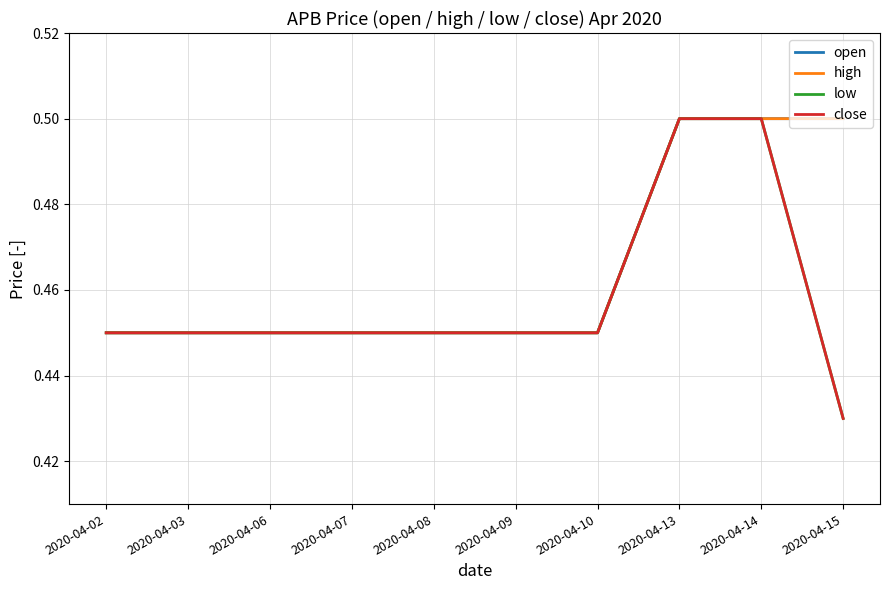

Is this an area chart (filled region under the line)?

No